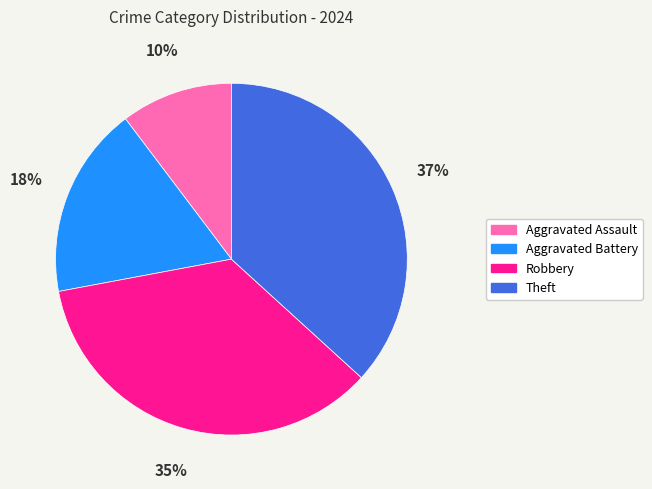

Approximately how many times larger is the value at Theft compared to Aggravated Battery?

2.1